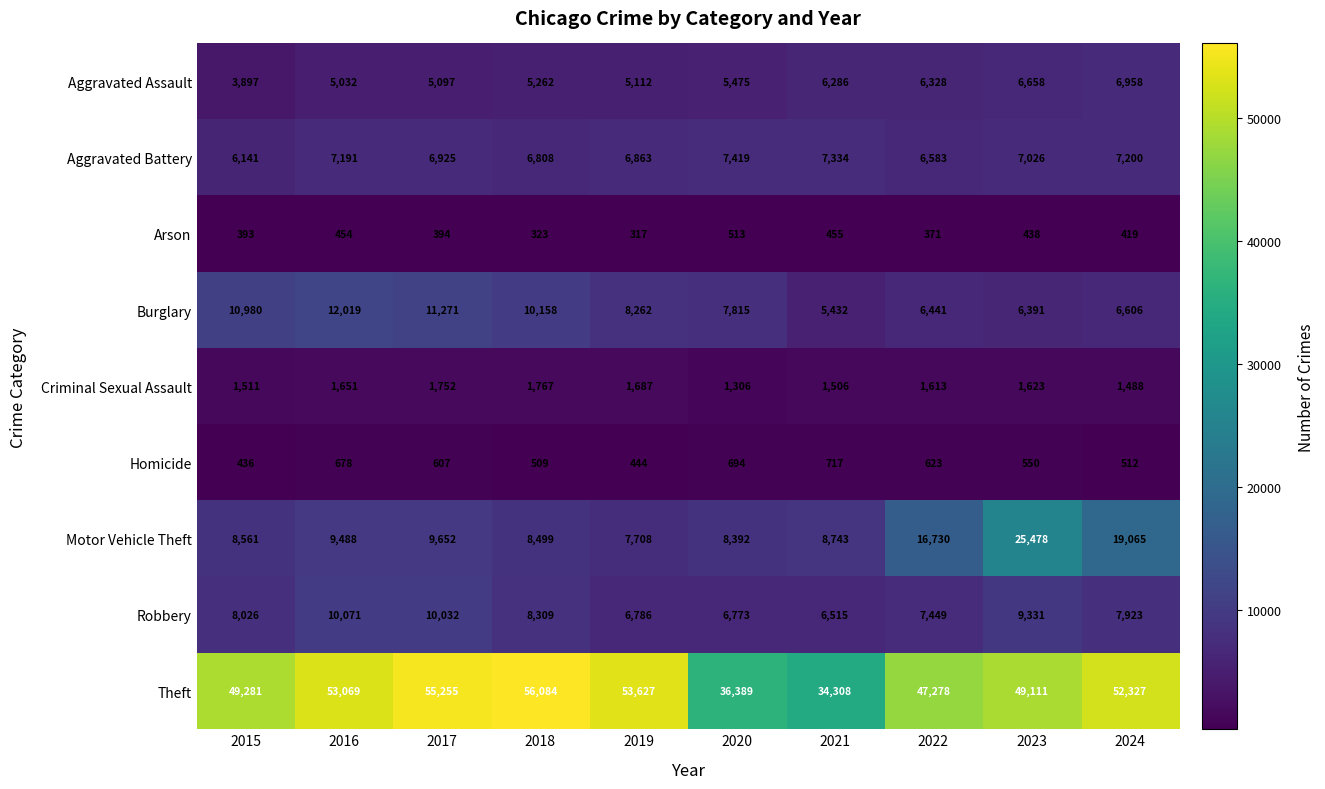

What is the maximum value for Robbery?

10071